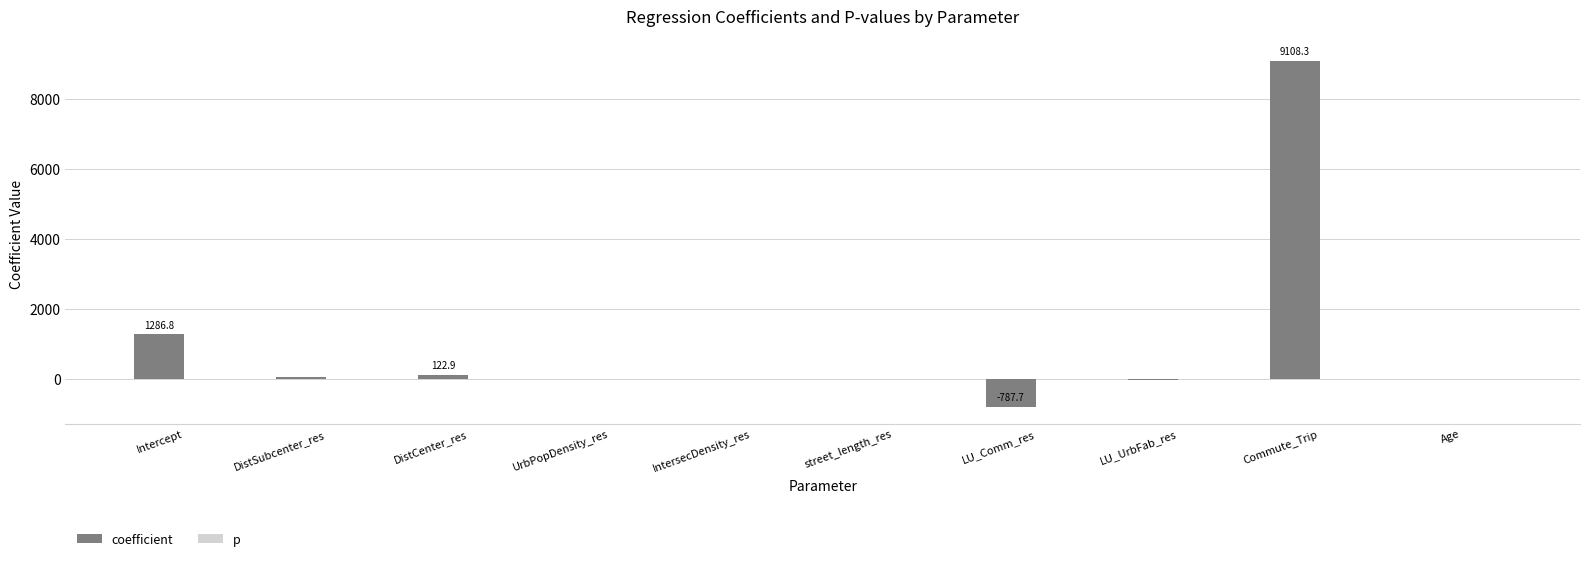

Which series has the largest total across all categories?

coefficient